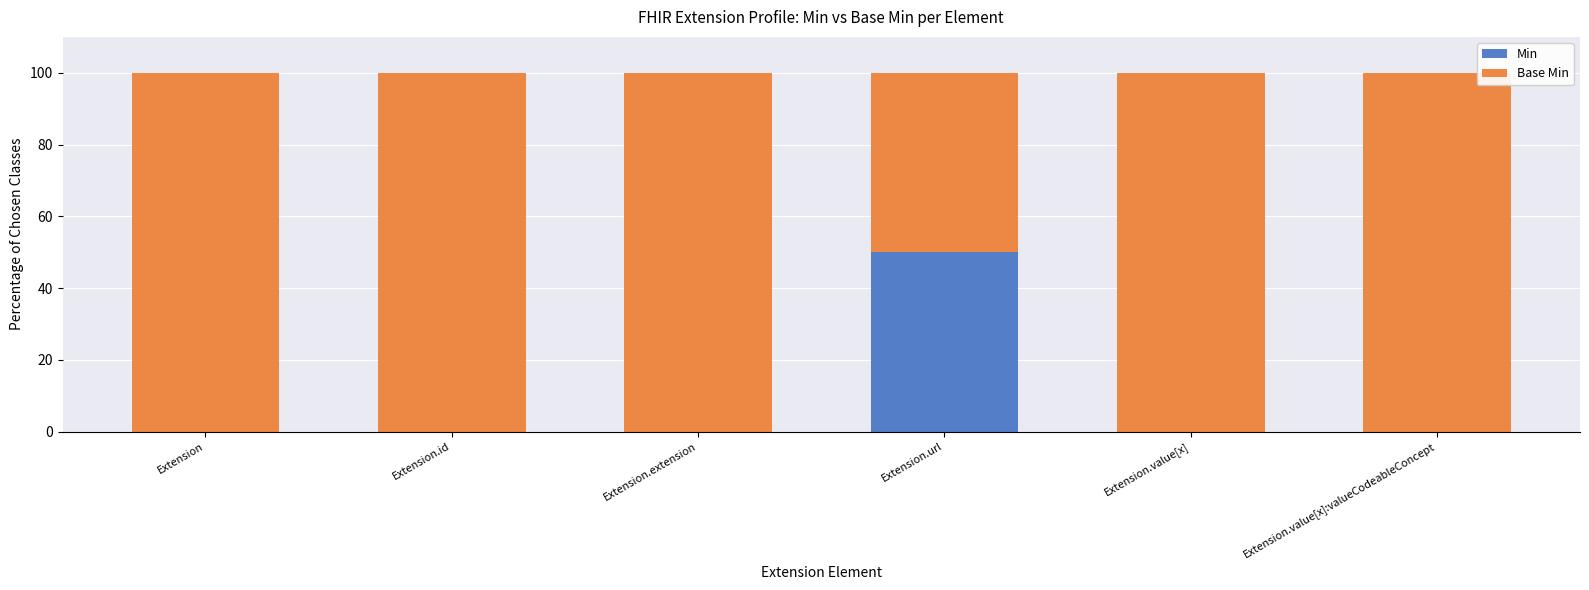

What is the highest value of the Min series?

50